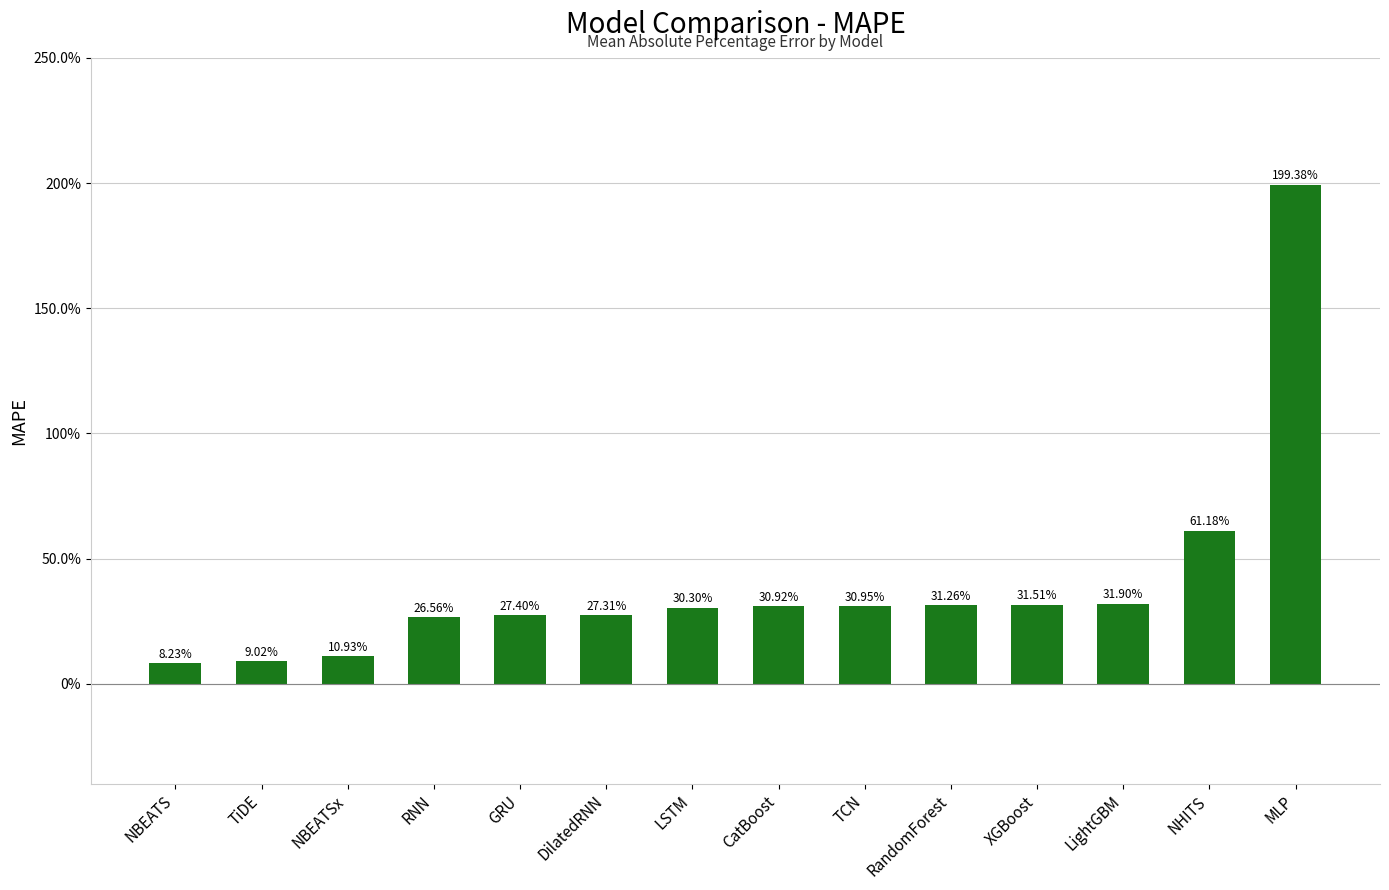

Between NHITS and LSTM, which is larger?

NHITS